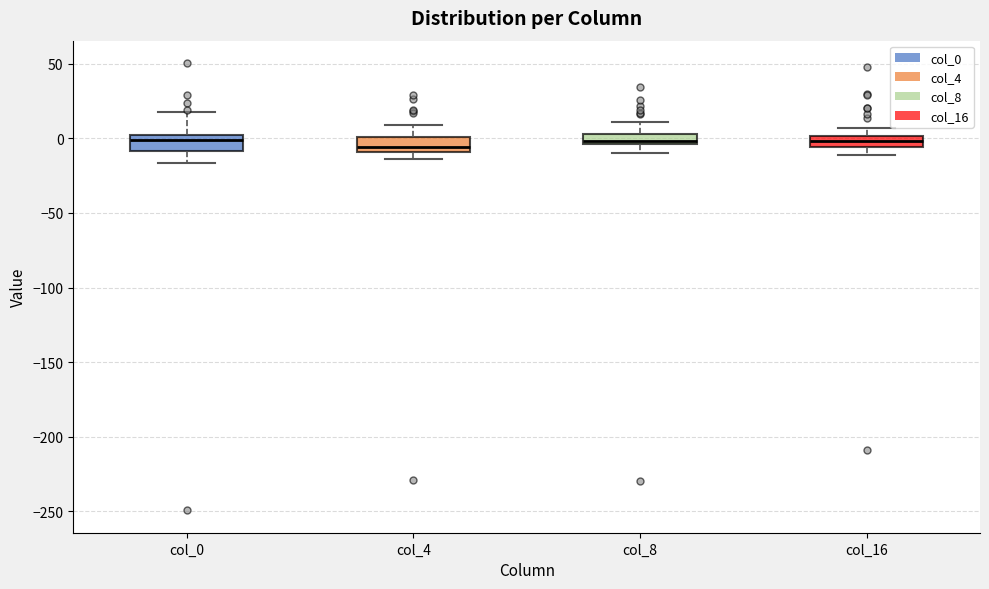

Where is the lower edge of the box for col_4 on the y-axis? The values are not printed on the chart, so give them approximately, as read against the axis.

-10